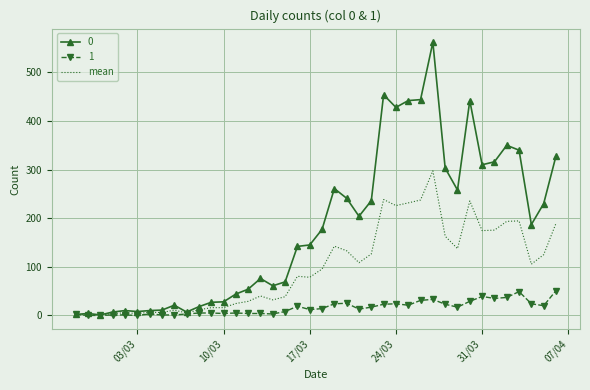

List the series in order of their overall mean, highest first.

0, mean, 1